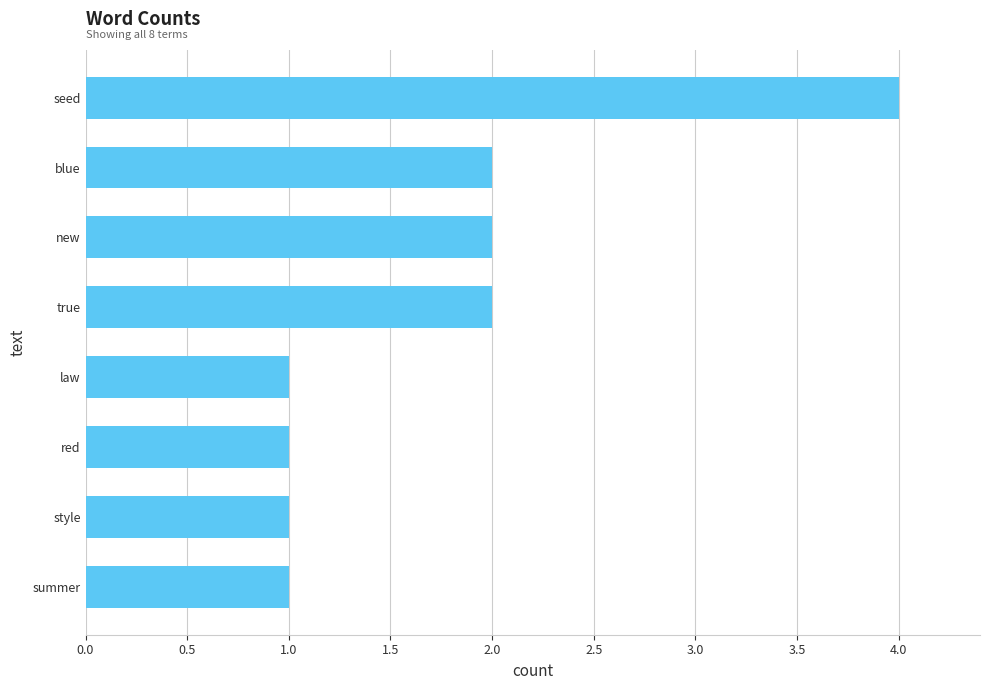

What is the minimum value shown in the chart?

1